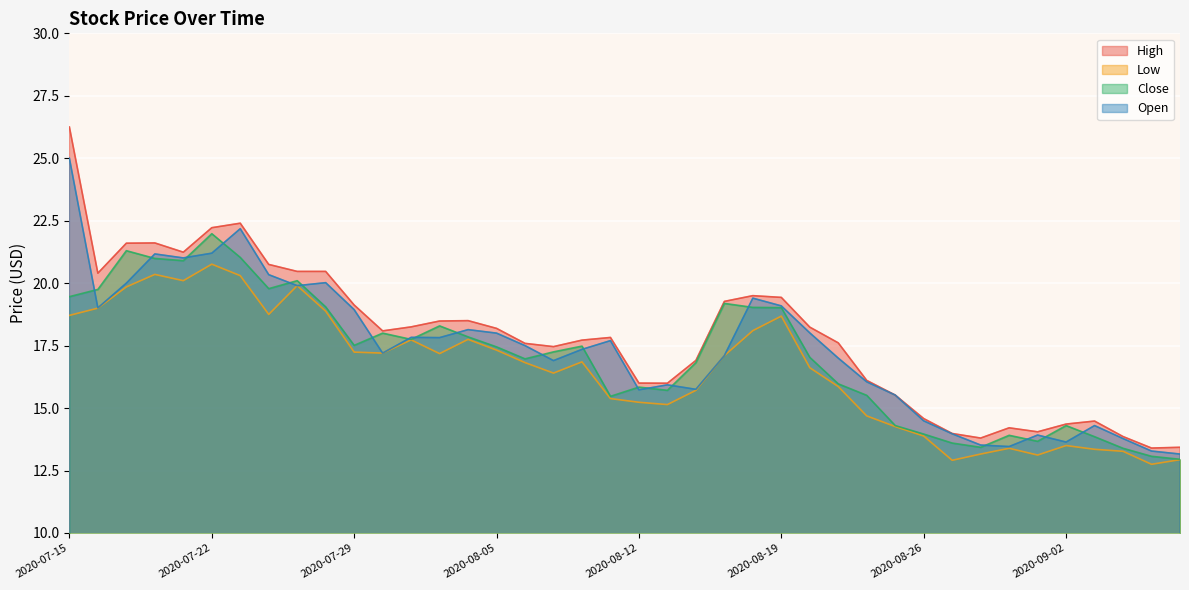

Which series has the widest spread of values?

High